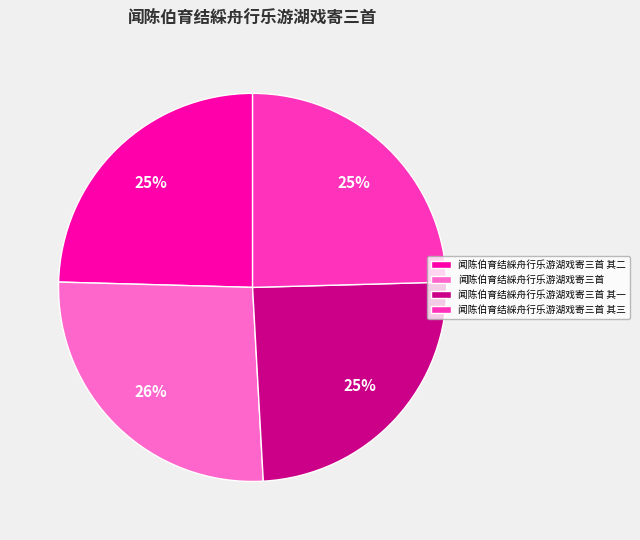

To the nearest percent, what percentage of the pie is 闻陈伯育结綵舟行乐游湖戏寄三首 其三?

25%